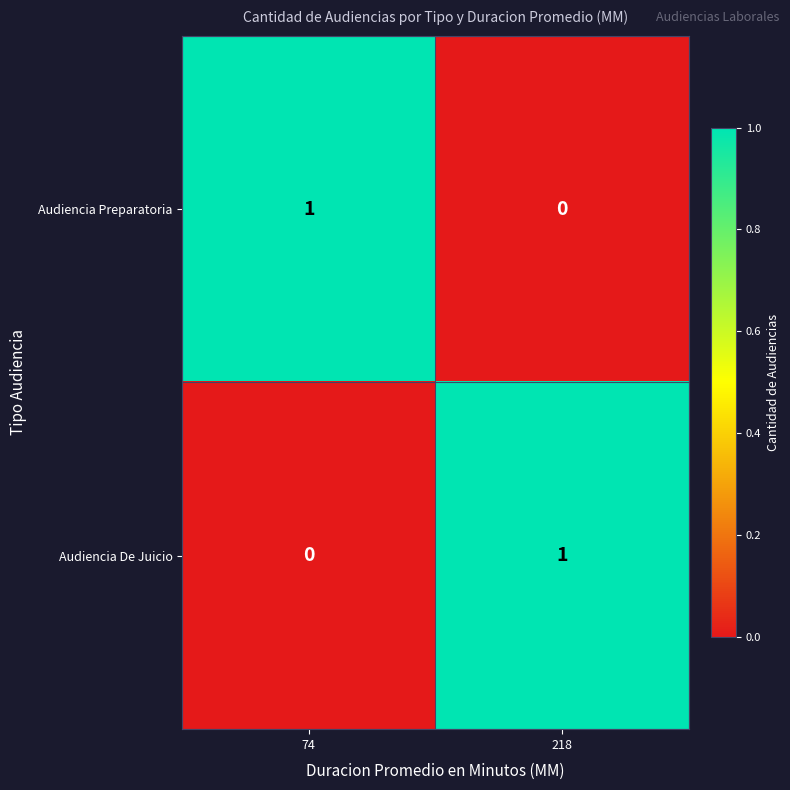

Count the number of data series in this chart.

2